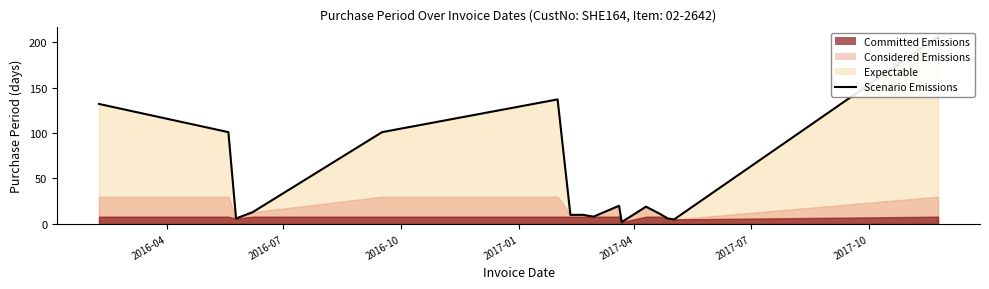

How many lines are shown in the chart?

1